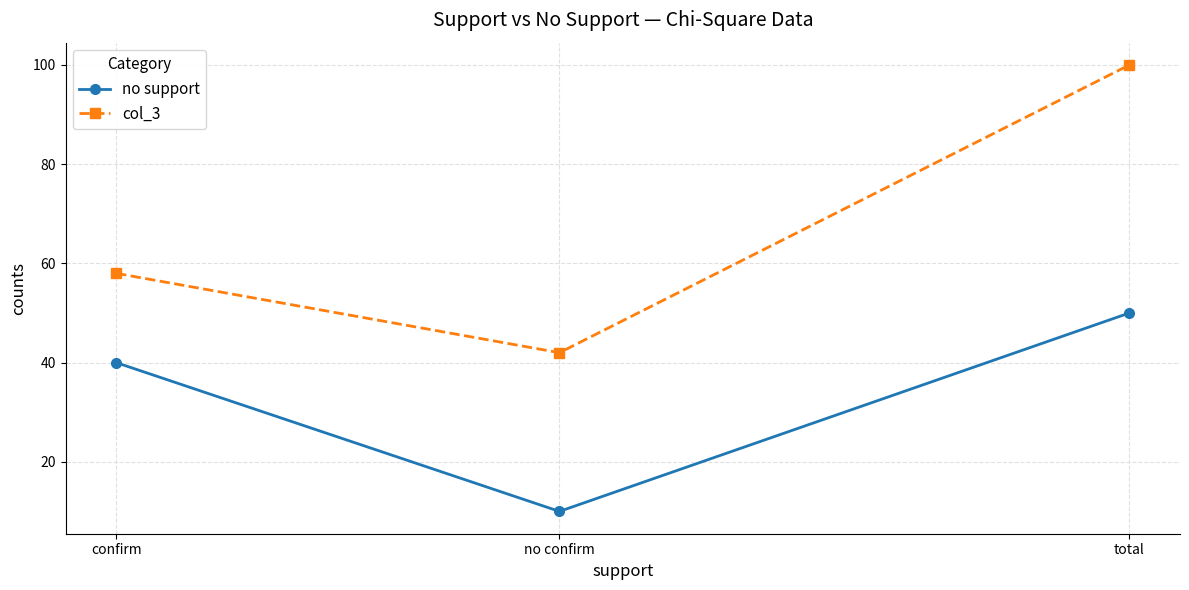

Reading right to left, transcribe all the data shown in this chart.

no support: total=50	no confirm=10	confirm=40
col_3: total=100	no confirm=42	confirm=58